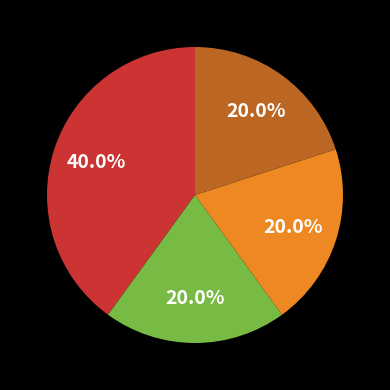

Does any single category account for the majority?

No